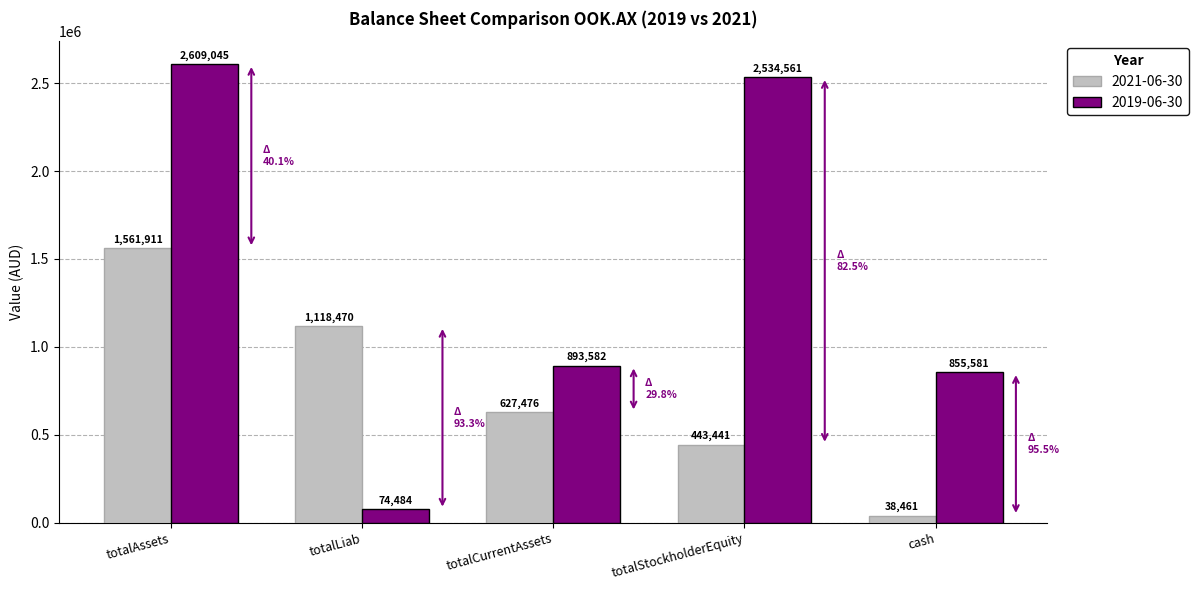

At which category does the chart reach its minimum across all series?

cash